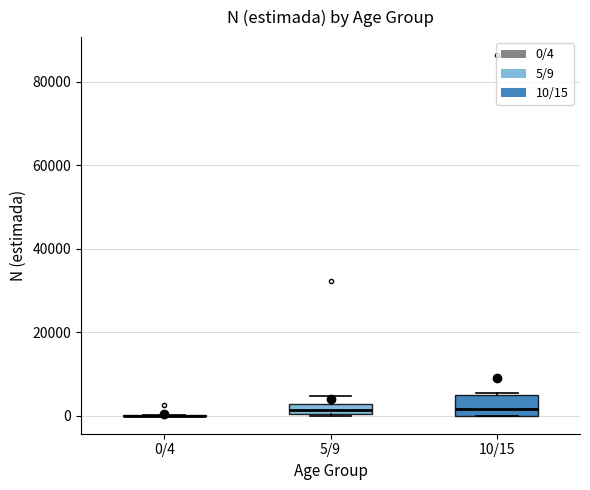

Where is the lower edge of the box for 5/9 on the y-axis? The values are not printed on the chart, so give them approximately, as read against the axis.

0